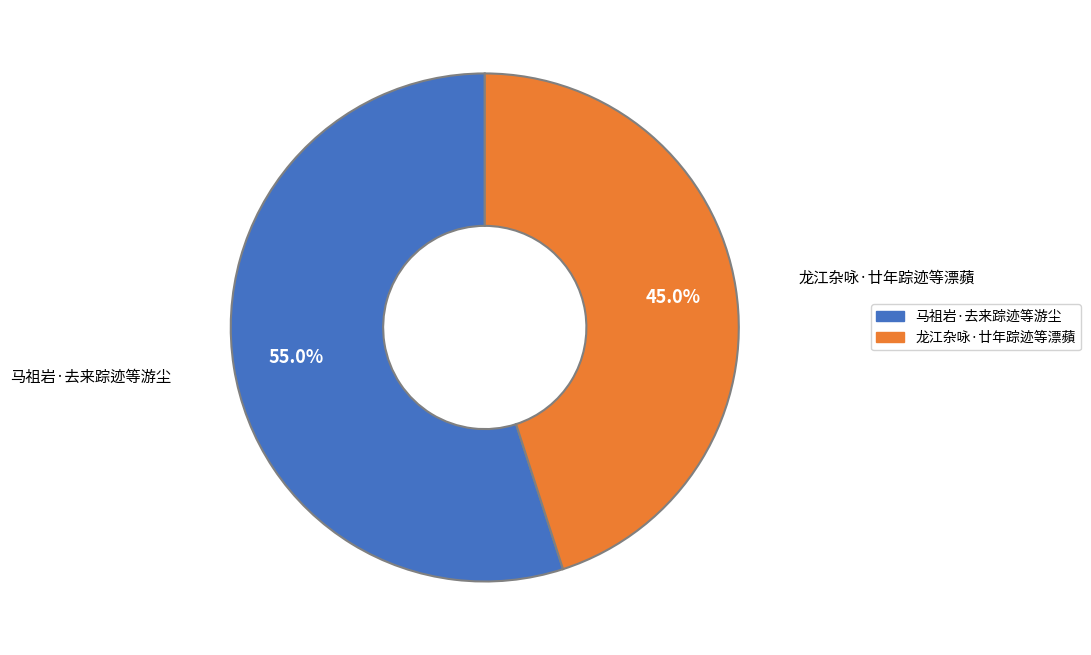

The 龙江杂咏·廿年踪迹等漂蘋 slice represents 45% of the pie. True or false?

True